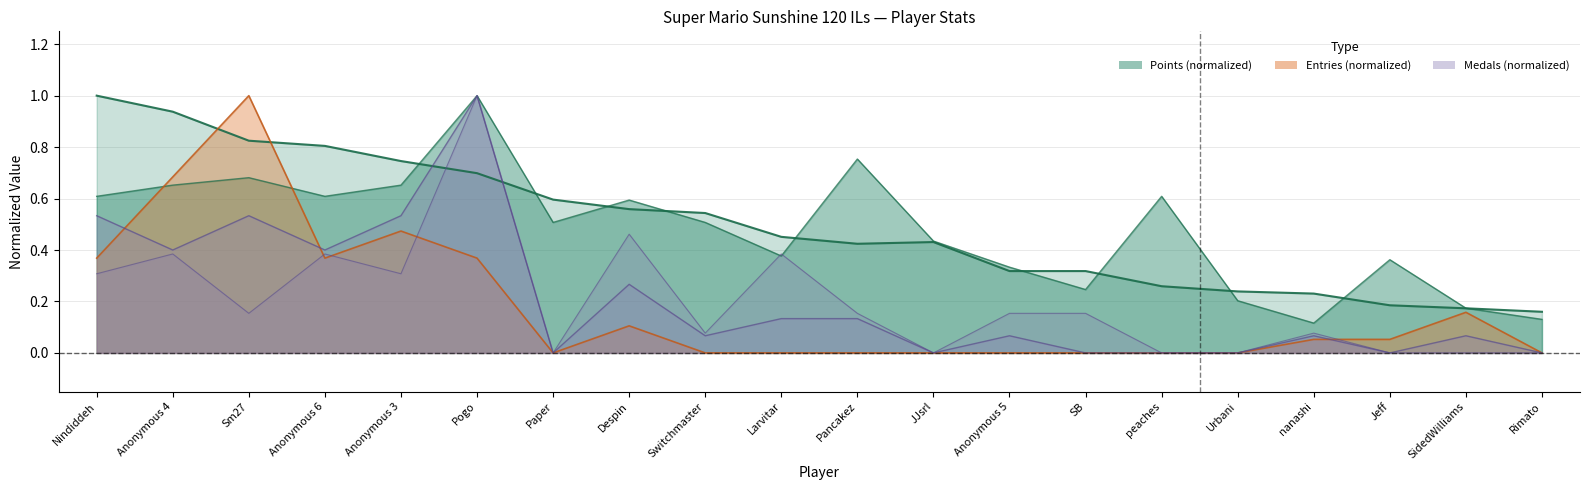

List the labels in order of Silver value, largest first.

Pogo, Despin, Anonymous 4, Anonymous 6, Larvitar, Nindiddeh, Anonymous 3, Sm27, Pancakez, Anonymous 5, SB, Switchmaster, nanashi, Paper, JJsrl, peaches, Urbani, Jeff, SidedWilliams, Rimato